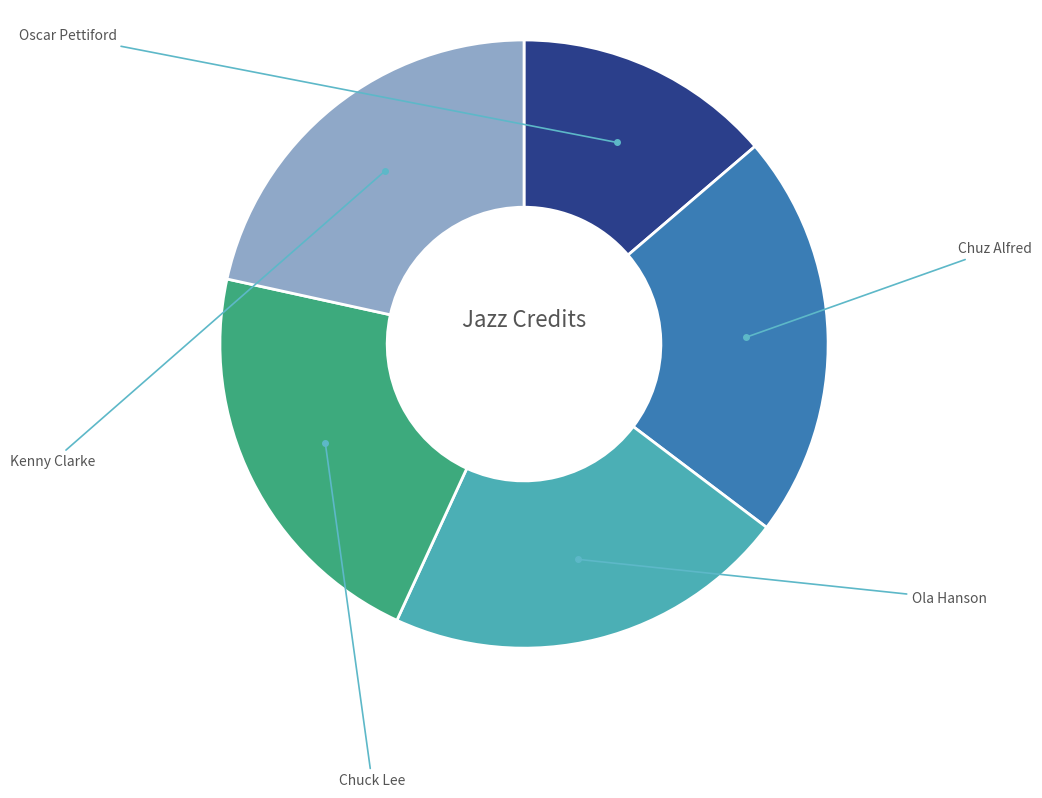

Is there a majority slice in this chart?

No